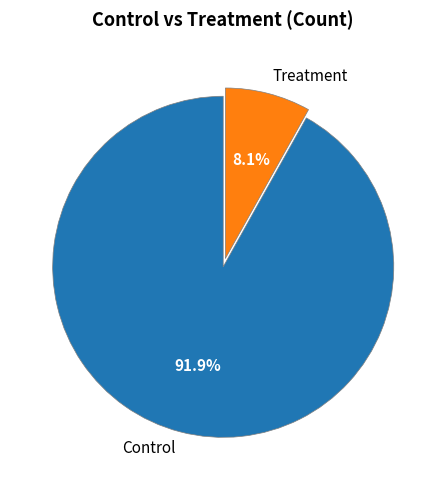

What is the largest slice in the pie chart?

Control